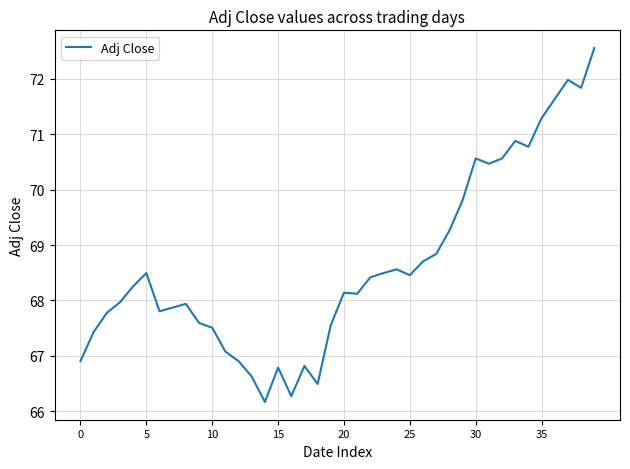

Reading left to right, extract all data points from this chart.

66.9	67.4	67.8	68.0	68.3	68.5	67.8	67.9	67.9	67.6	67.5	67.1	66.9	66.6	66.2	66.8	66.3	66.8	66.5	67.6	68.1	68.1	68.4	68.5	68.6	68.5	68.7	68.8	69.3	69.8	70.6	70.5	70.6	70.9	70.8	71.3	71.6	72.0	71.8	72.6